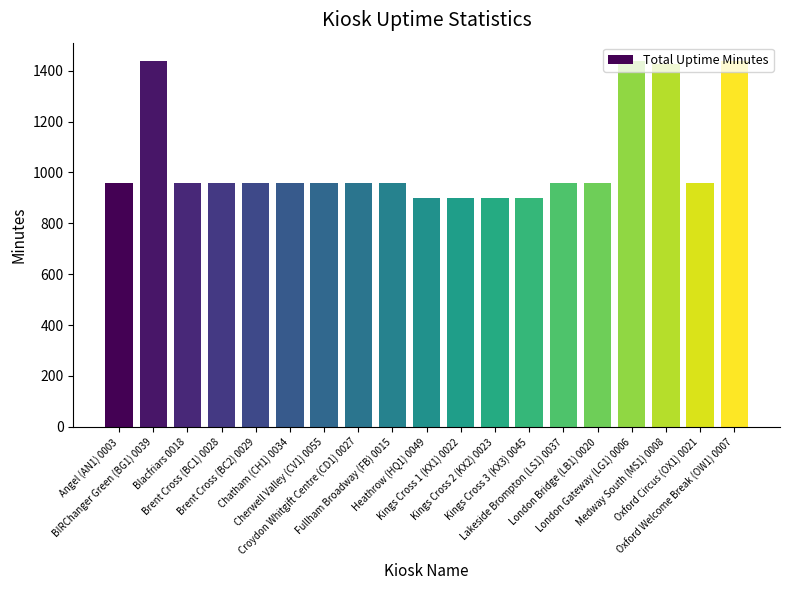

What is the difference between the second highest and minimum values?

538